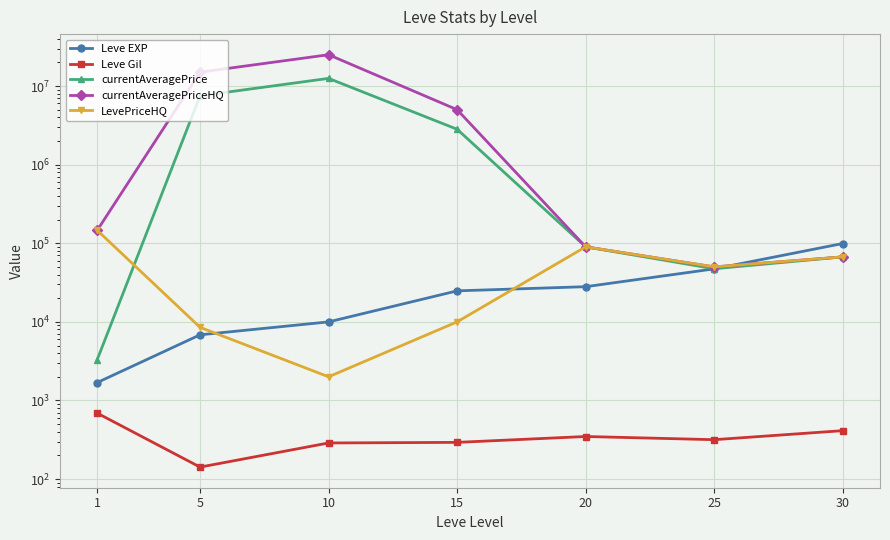

What is the value of the currentAveragePriceHQ point at the 7th from the left?

67049